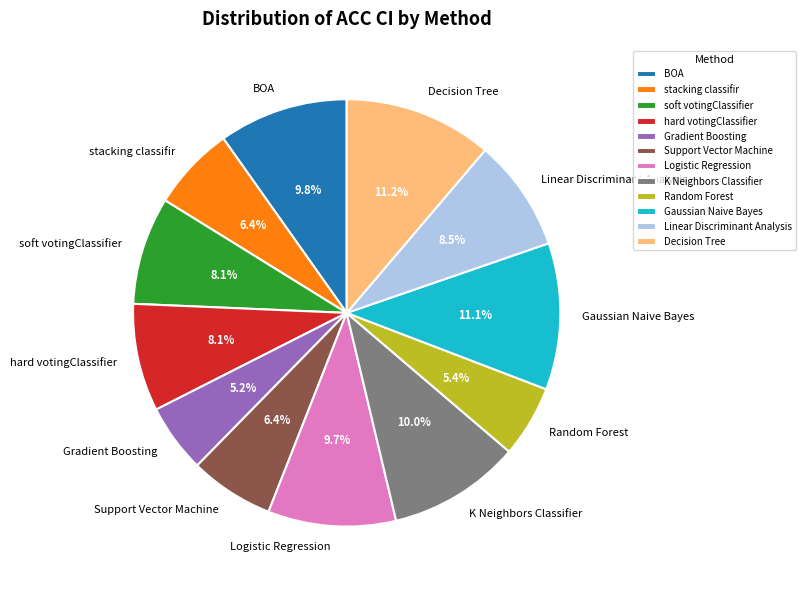

Does Support Vector Machine account for over 50% of the chart?

No